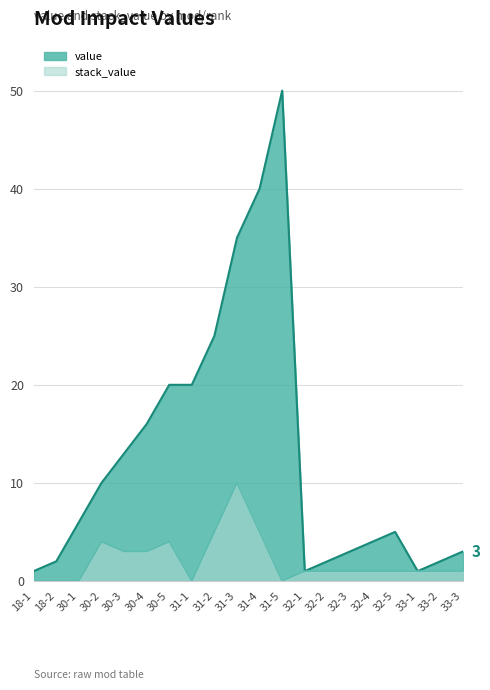

Rank the series at 32-4 from lowest to highest value.

stack_value, value